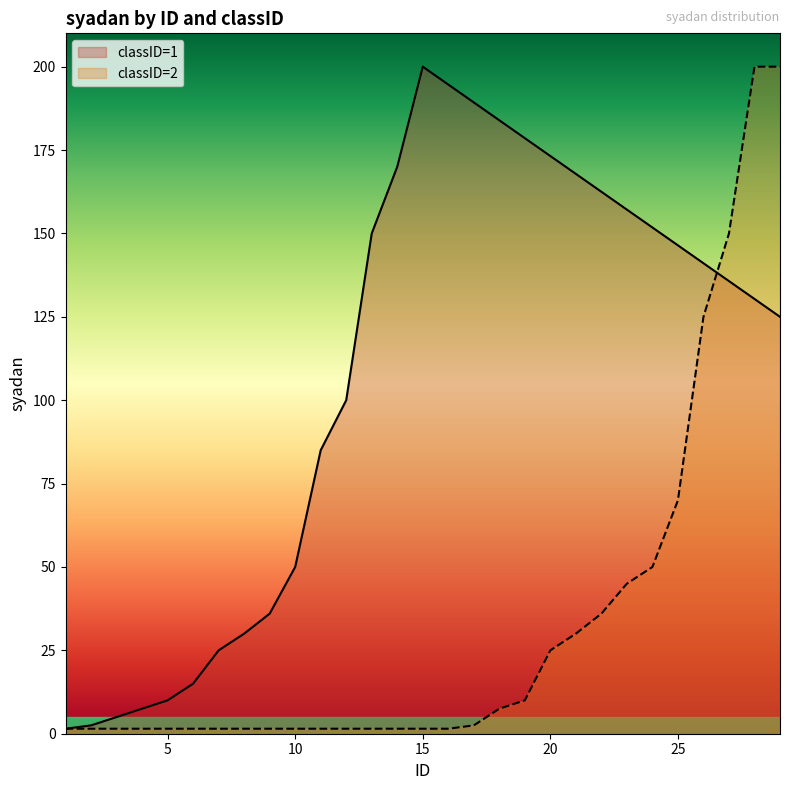

List the series in order of their overall mean, lowest first.

classID=2, classID=1